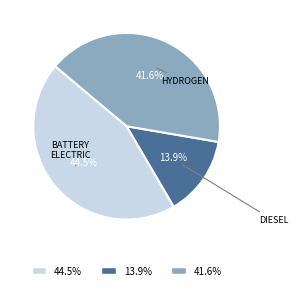

What is the largest slice in the pie chart?

44.5%